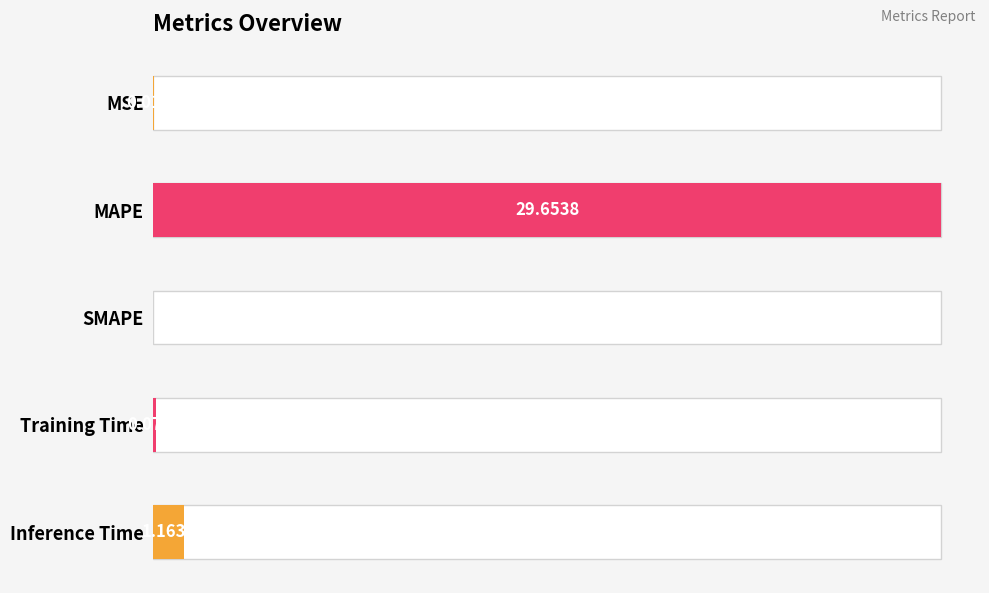

What is the difference between the values at MAPE and Inference Time?

28.5